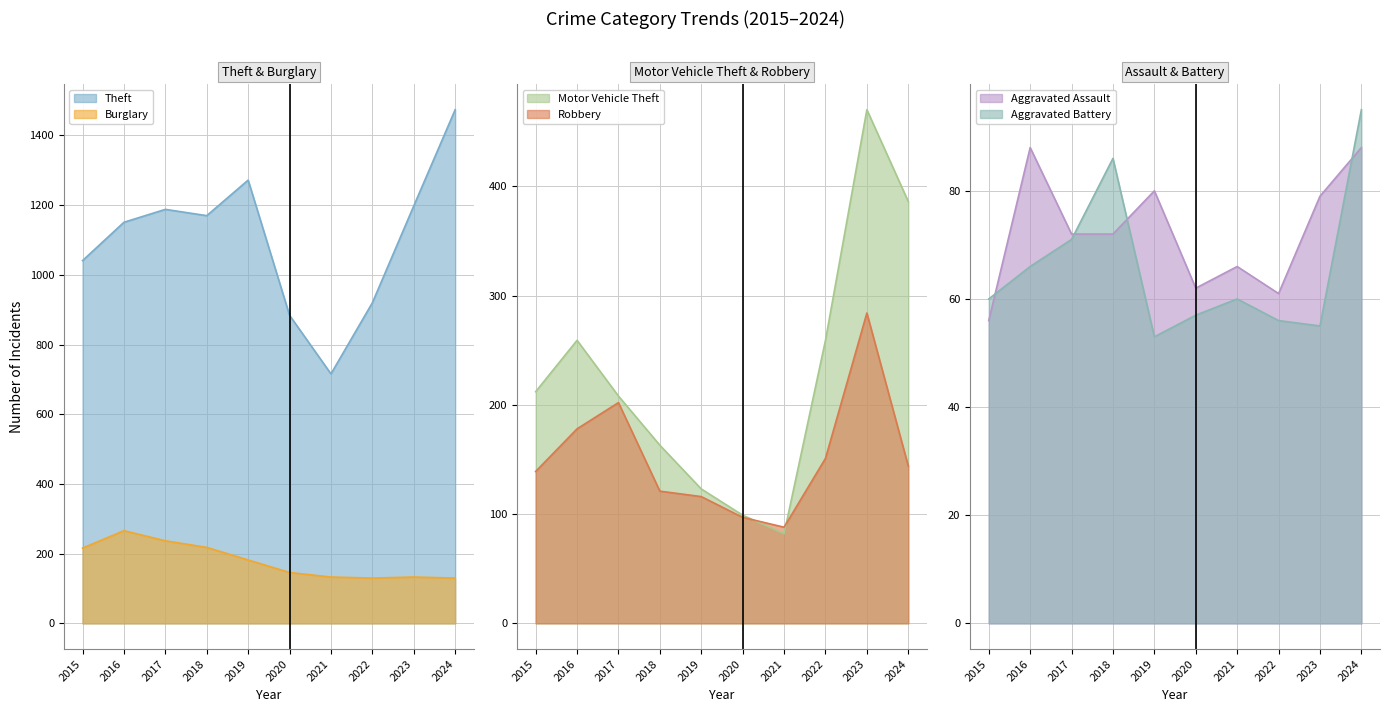

Is the value of Aggravated Assault at 2015 greater than the value of Theft at 2024?

No